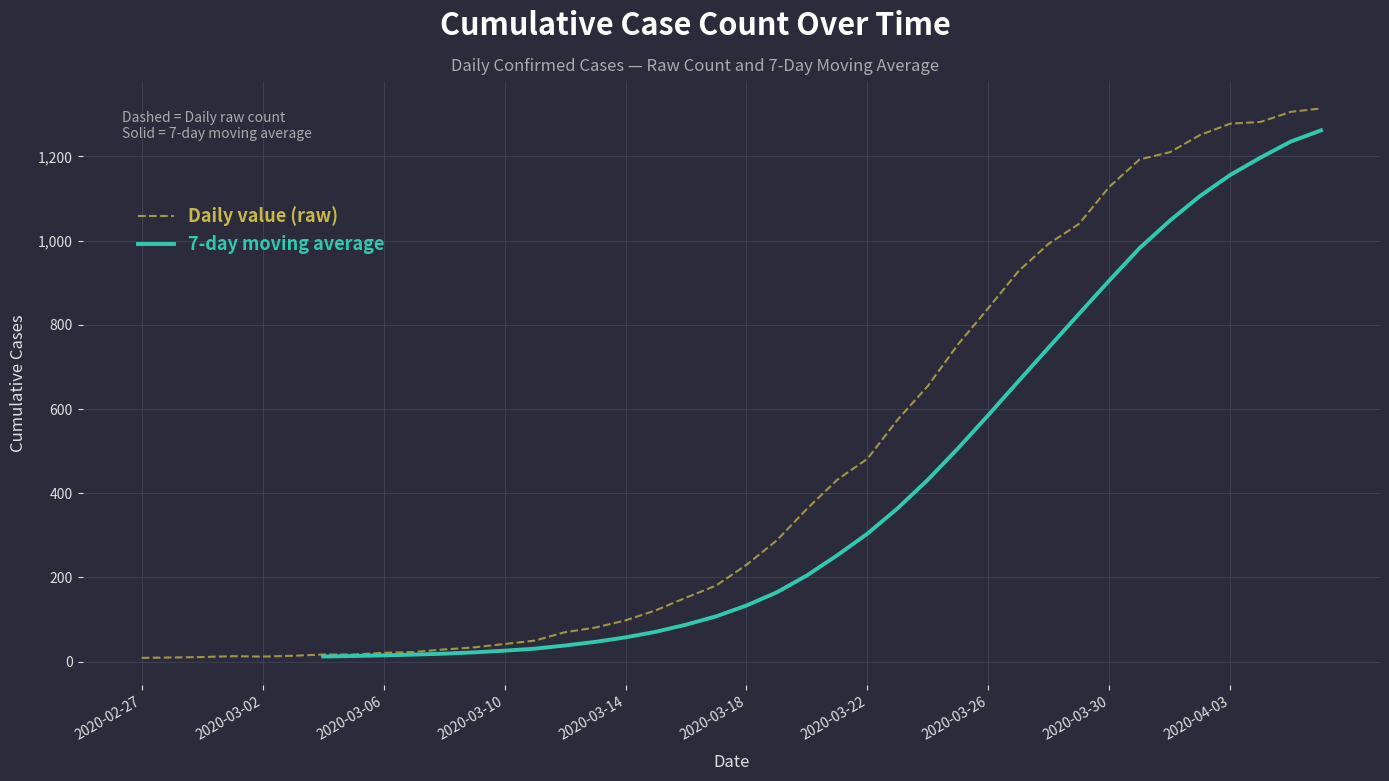

What is the value of the 39th point from the left?

1306